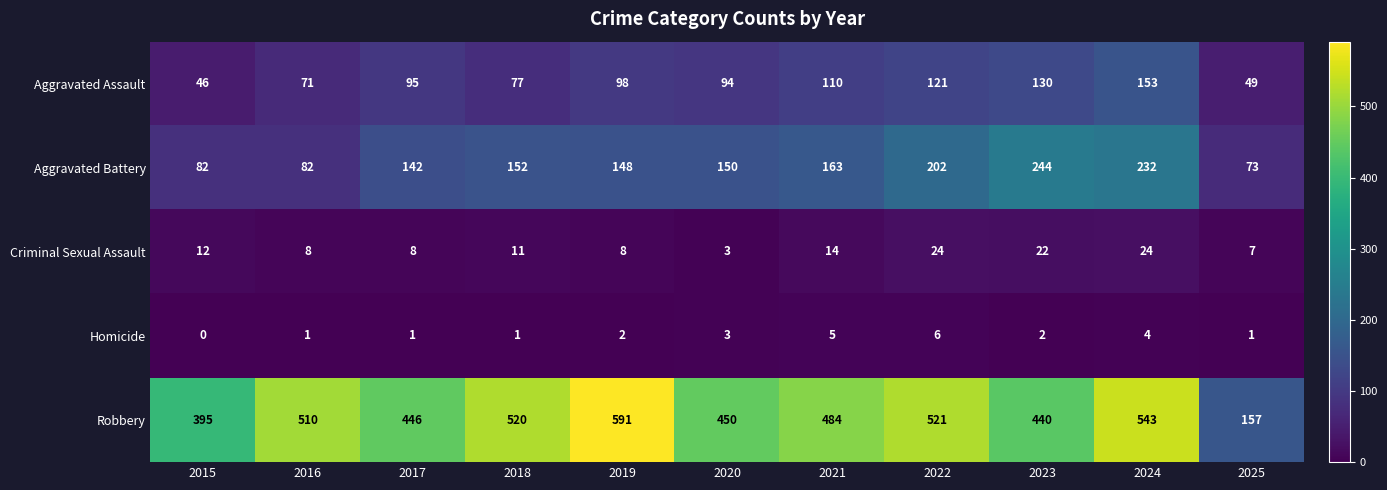

What is the difference between the maximum and minimum values in the Aggravated Assault series?

107